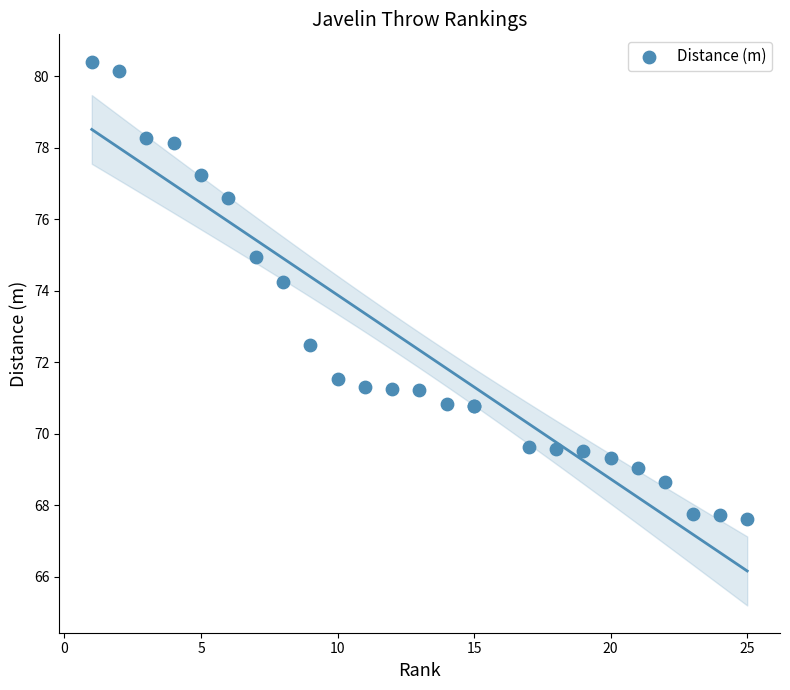

What Y value in the scatter plot is closest to 74?

74.2